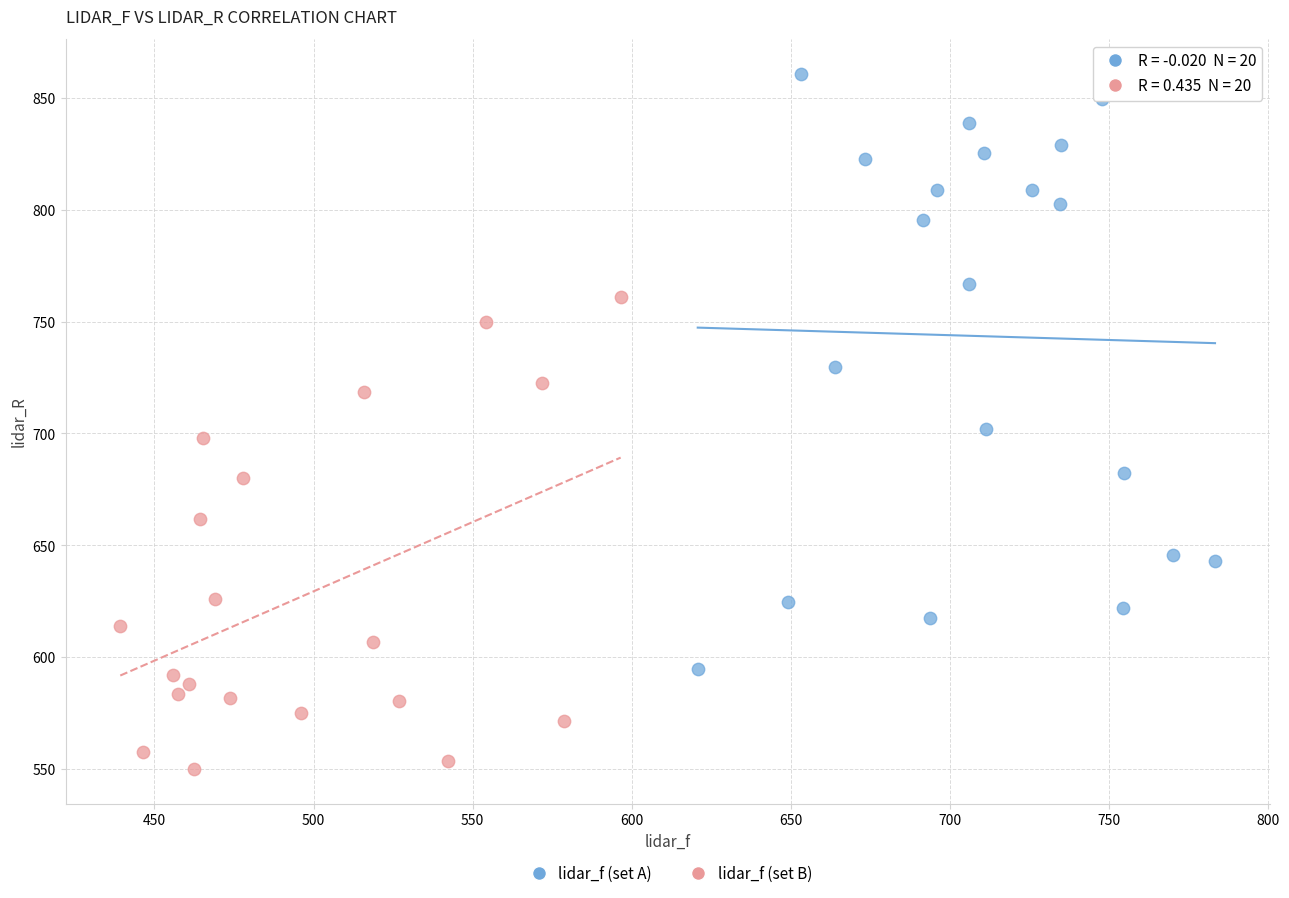

Which series has the largest Y range (max minus min)?

lidar_f (set A)